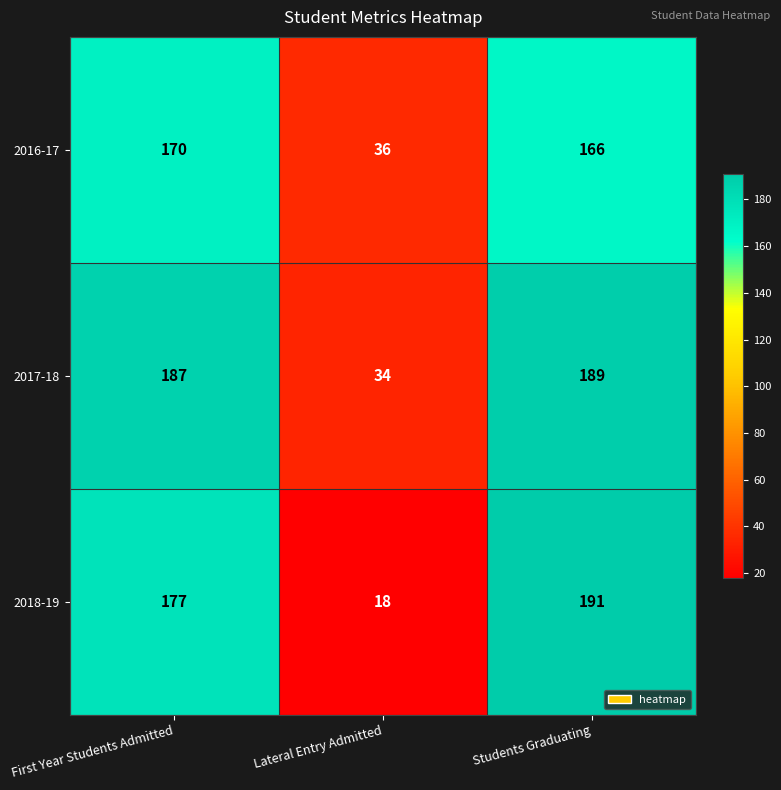

Which series has the largest total across all categories?

2017-18